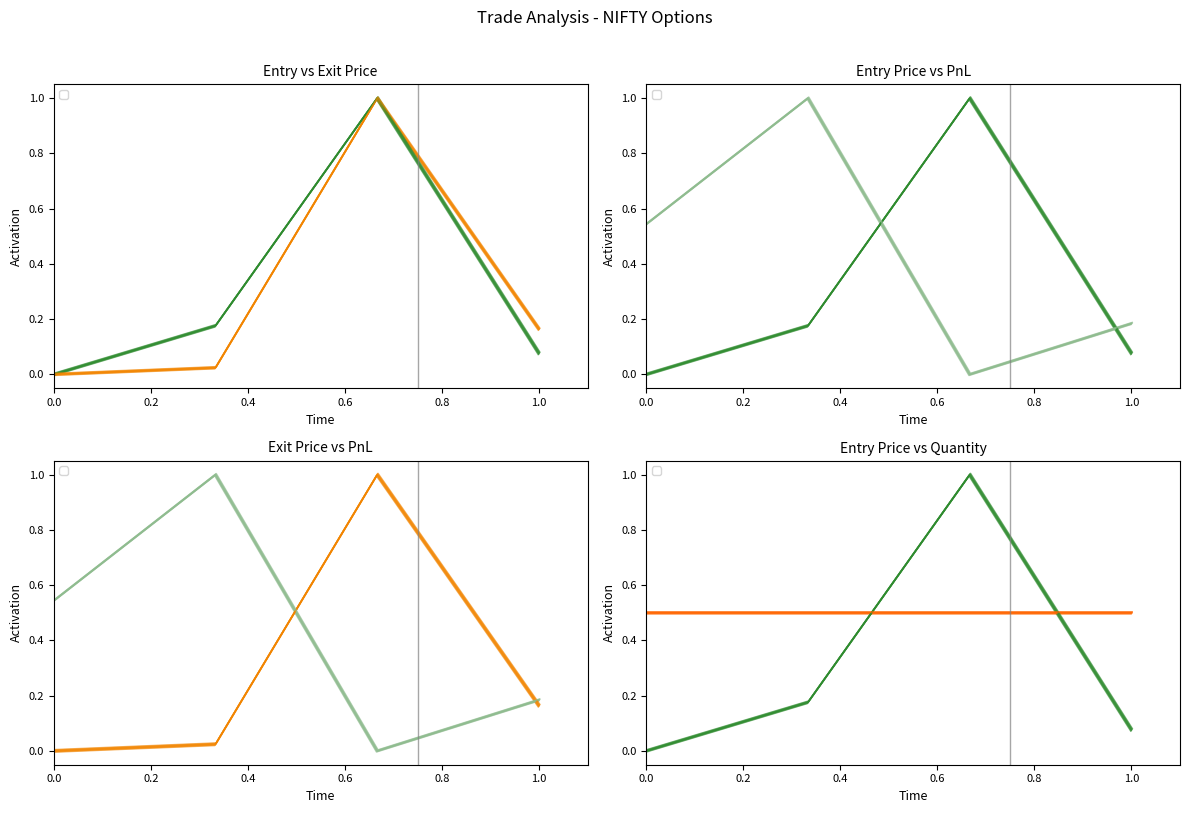

Rank the categories by EntryPrice value from lowest to highest.

2020-08-11 09:29:00, 2020-08-11 13:30:00, 2020-08-11 10:51:00, 2020-08-11 11:31:00